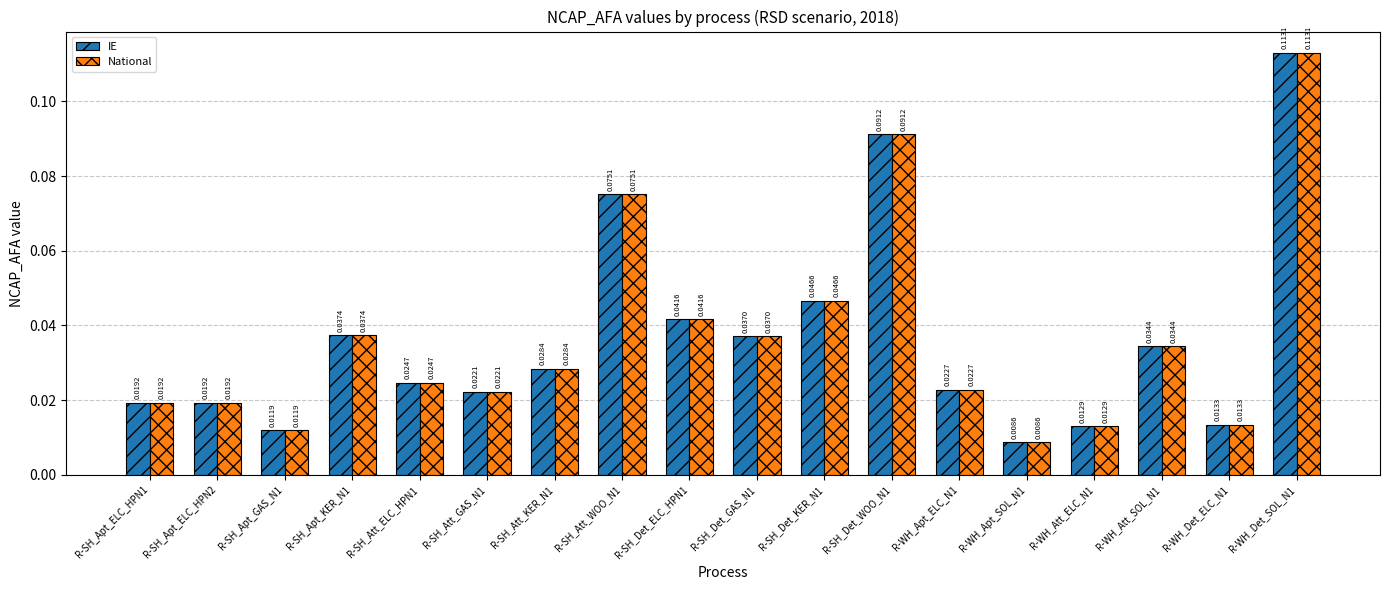

True or false: IE has a value of 0.1 at R-SH_Det_ELC_HPN1.

False